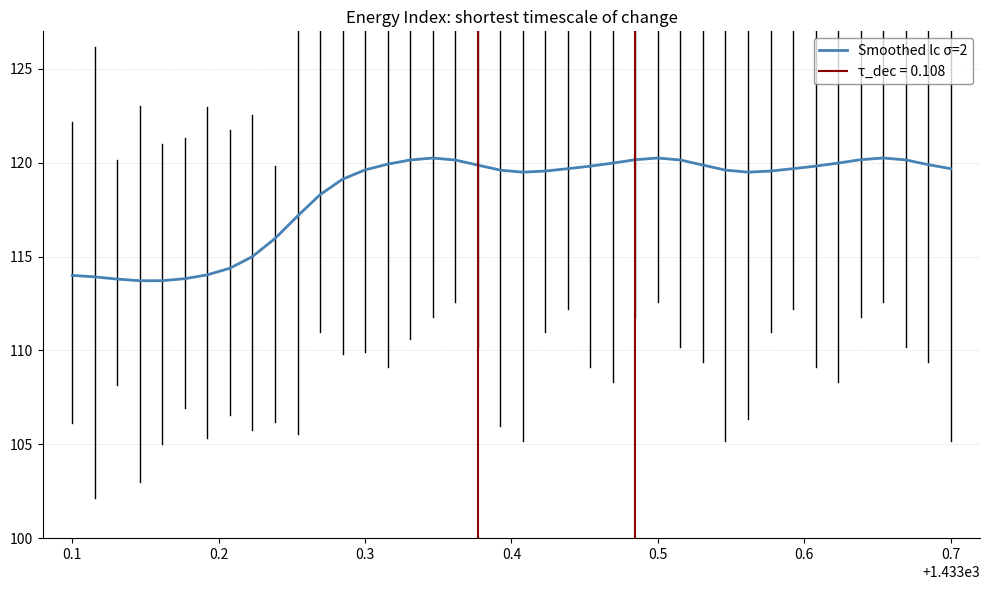

What is the maximum value for Smoothed lc σ=2?

120.3